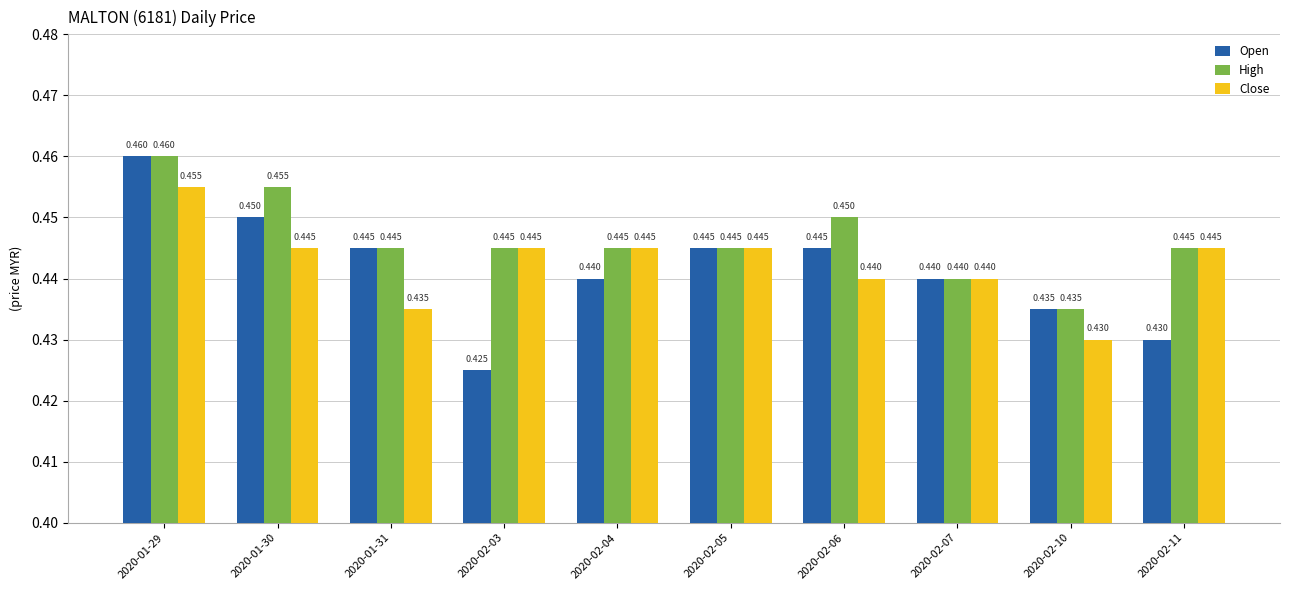

Is the value of Close at 2020-02-04 greater than the value of High at 2020-01-29?

No